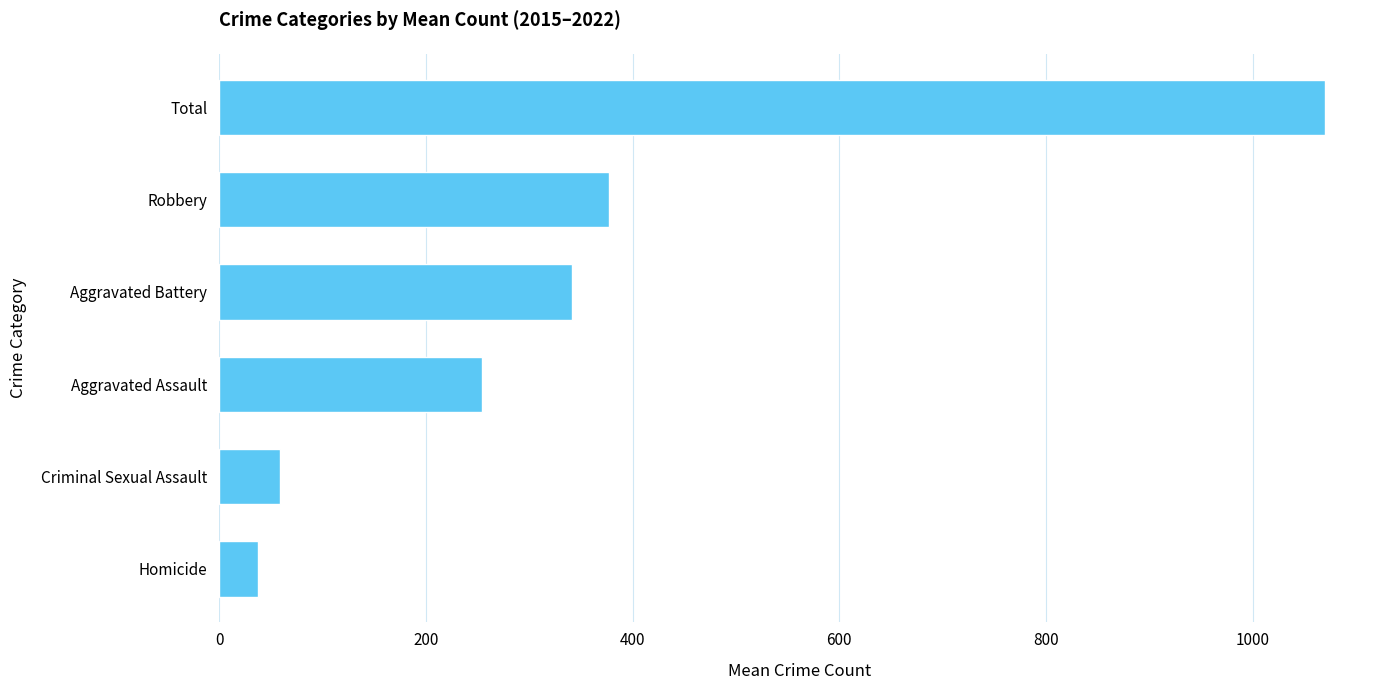

Where is the data nearest to the value 553?

Robbery